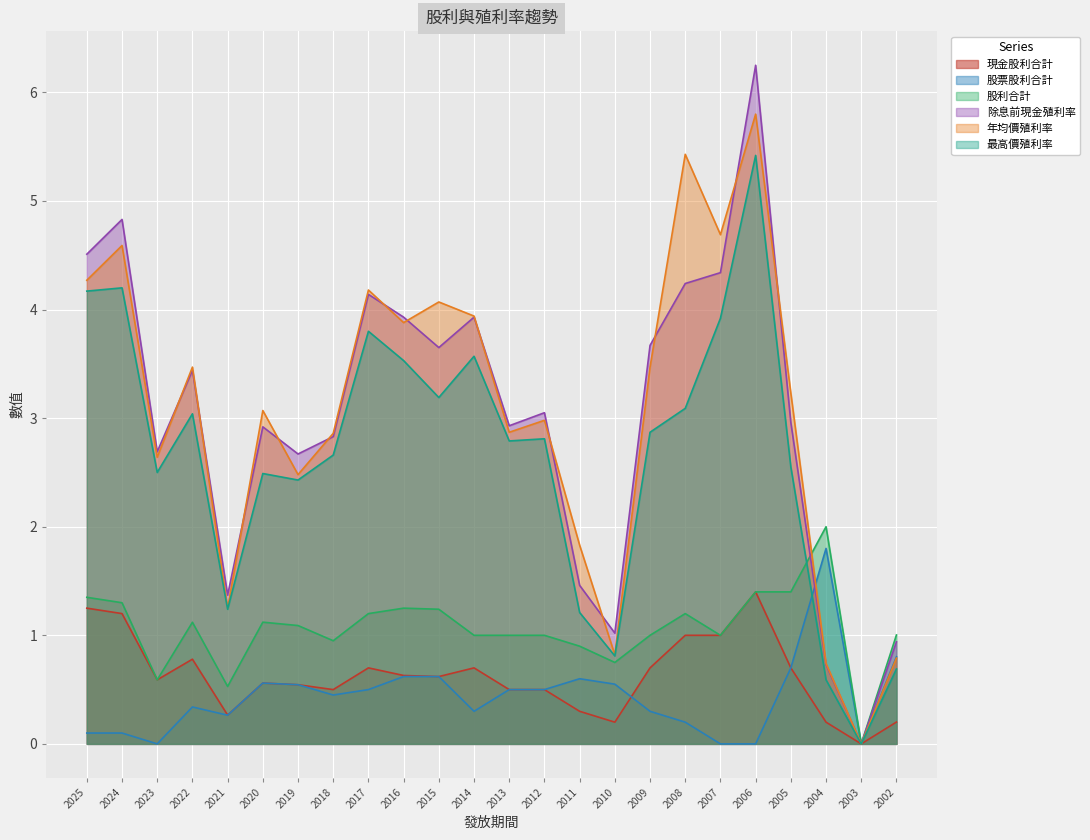

Between which two adjacent categories do 股利合計 and 除息前現金殖利率 first intersect?

2005 and 2004